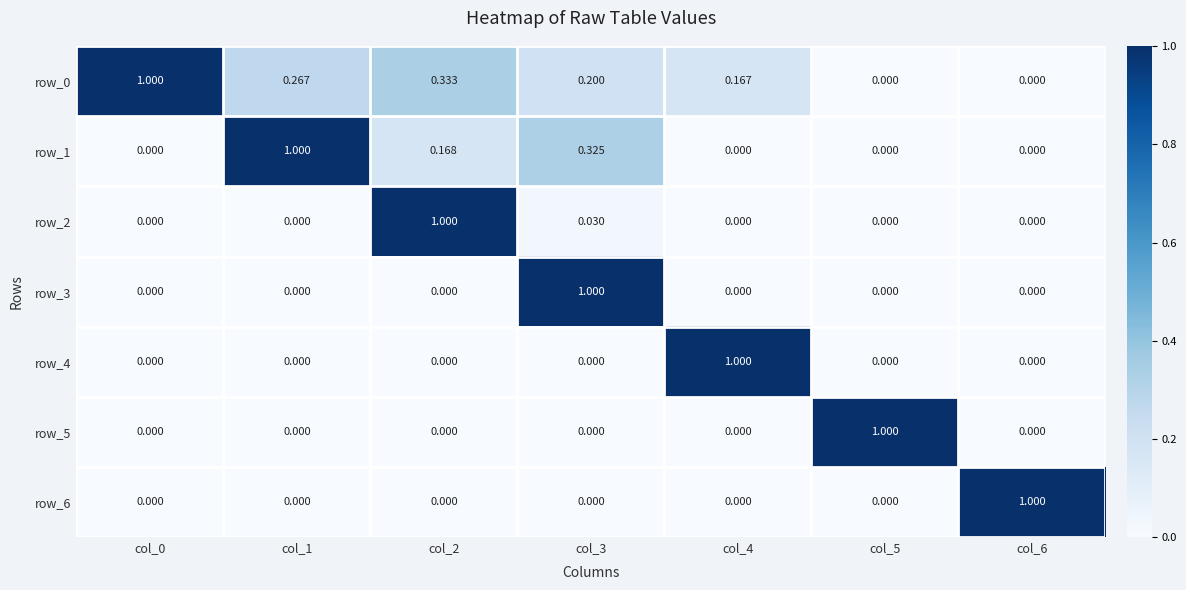

The value of row_1 at col_6 is 0.4. True or false?

False